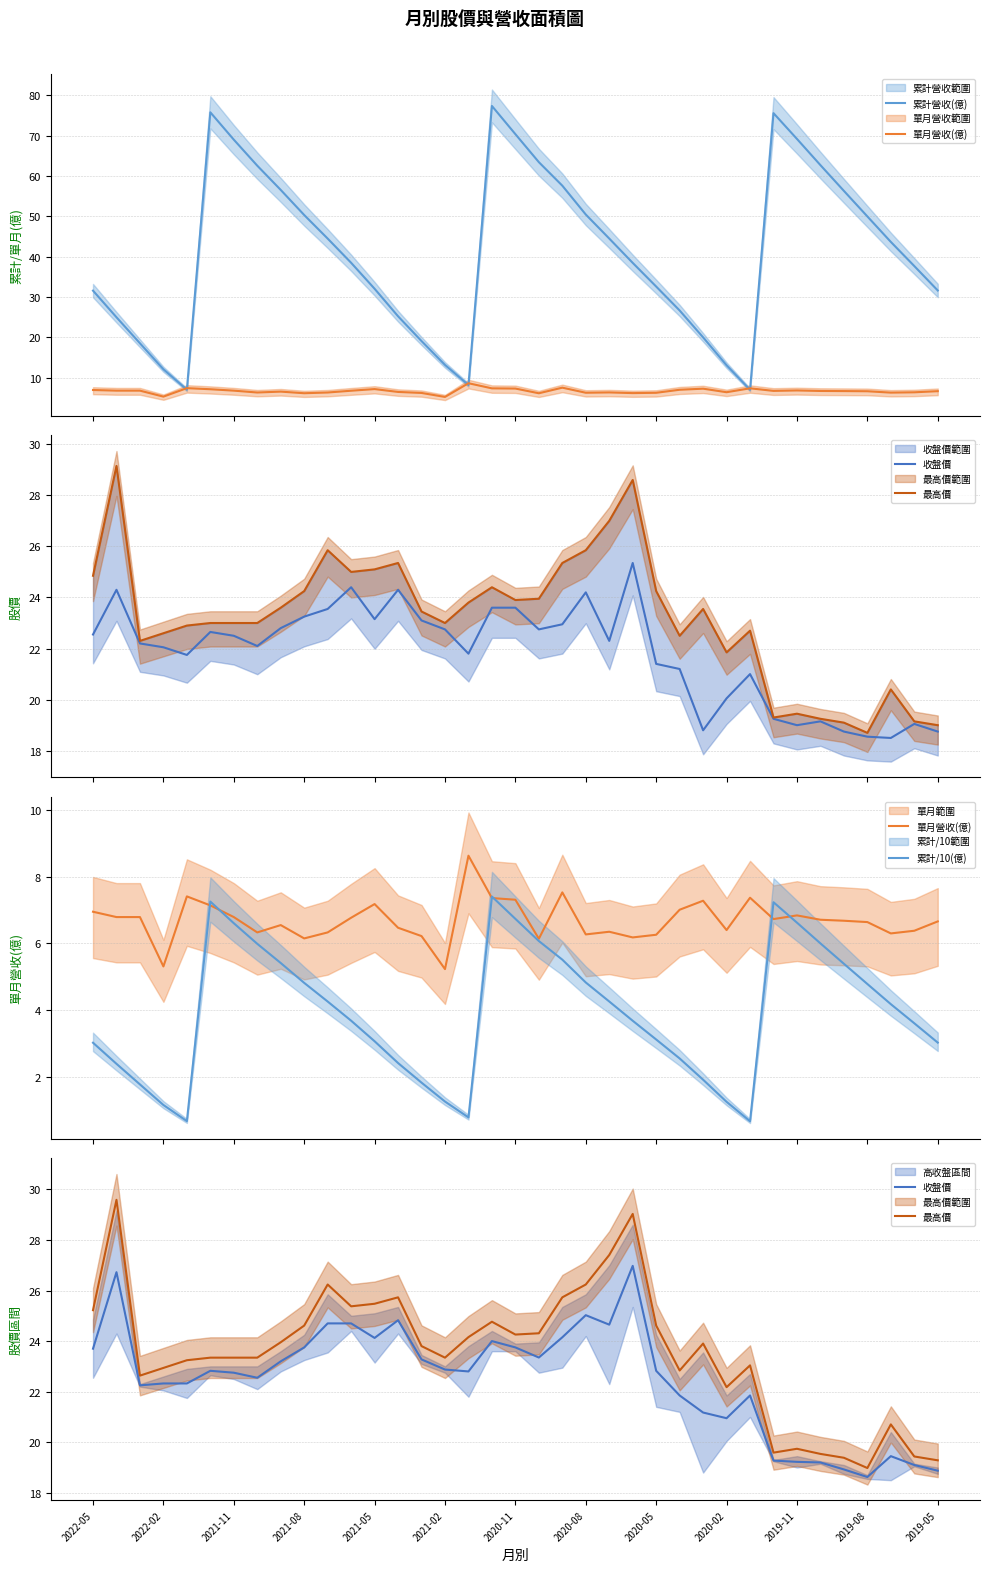

What is the value of the 累計/10(億) point at the 1st from the left?

3.0